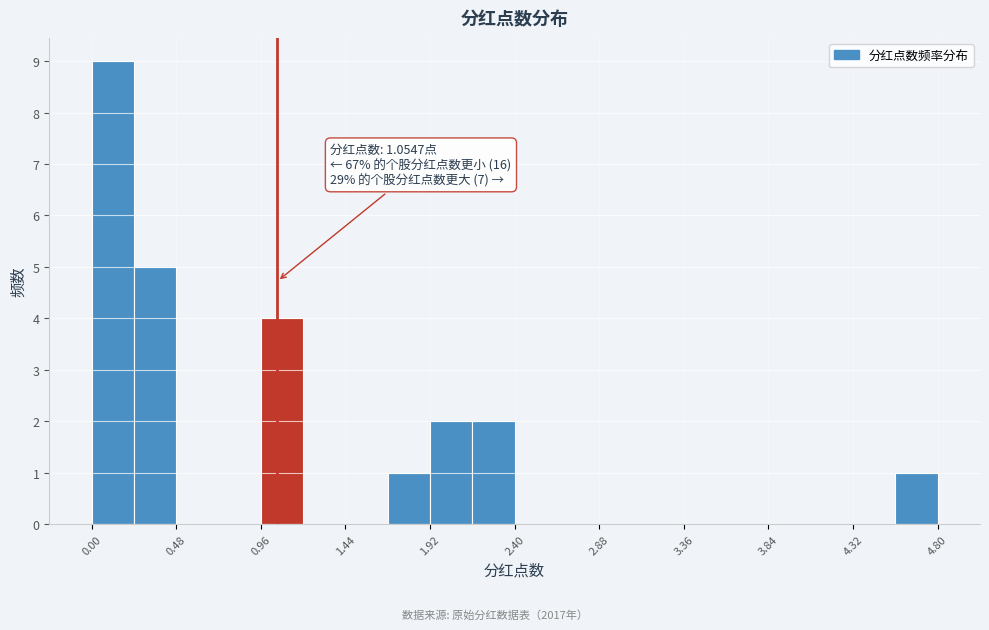

Which range on the x-axis has the tallest bar?

0.00 to 0.24